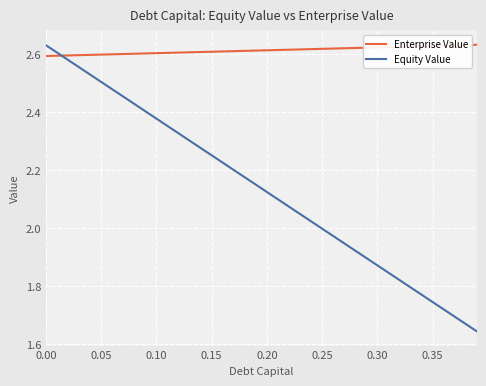

List the series in order of their overall mean, lowest first.

Equity Value, Enterprise Value